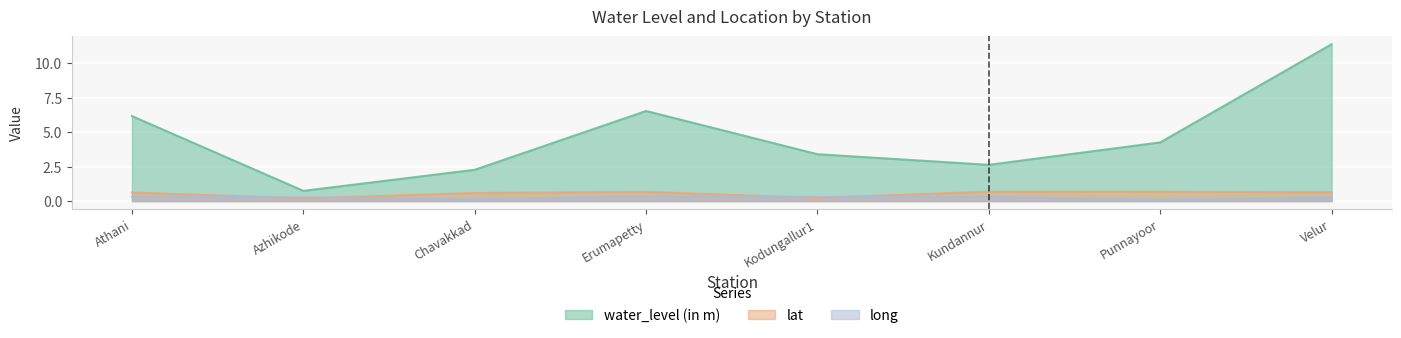

Between Chavakkad and Azhikode, which is larger?

Chavakkad